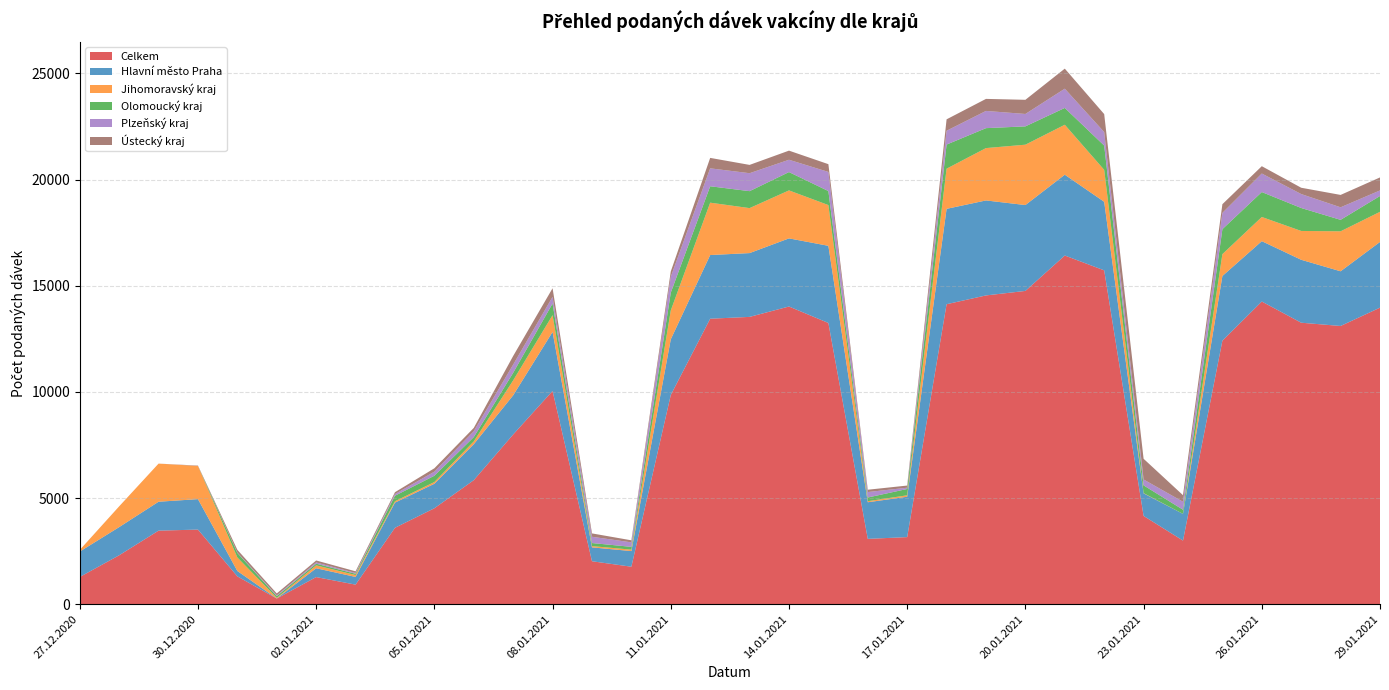

Reading left to right, transcribe all the data shown in this chart.

Celkem: 1283	2306	3466	3516	1312	268	1279	923	3600	4520	5843	7995	10046	2025	1767	9856	13448	13534	14023	13247	3079	3161	14131	14545	14757	16425	15726	4159	2998	12413	14258	13260	13106	13969
Hlavní město Praha: 1197	1327	1362	1434	253	2	415	363	1186	1154	1694	1846	2780	654	736	2622	2999	3005	3209	3635	1724	1902	4492	4474	4045	3806	3229	1063	1257	3047	2843	2964	2576	3095
Jihomoravský kraj: 74	977	1796	1562	638	31	138	88	65	82	132	704	790	59	68	1361	2467	2119	2260	1919	50	68	1892	2466	2843	2353	1505	12	2	1030	1139	1358	1883	1419
Olomoucký kraj: 1	0	0	0	211	79	78	61	259	295	203	356	549	144	132	838	773	798	863	660	174	297	1135	939	863	792	1143	365	194	1176	1174	1081	540	745
Plzeňský kraj: 0	0	0	2	20	38	58	38	78	193	276	386	313	296	211	748	844	846	580	901	257	60	652	811	584	907	637	277	376	766	873	657	591	263
Ústecký kraj: 2	1	0	17	128	90	93	77	89	159	157	406	406	158	97	249	492	391	430	365	109	102	537	567	667	944	846	975	309	410	345	297	583	612